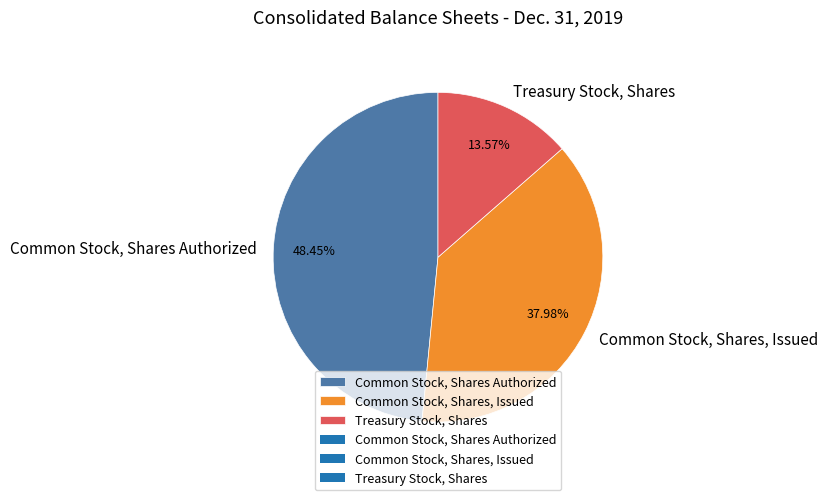

How many slices are in this pie chart?

3